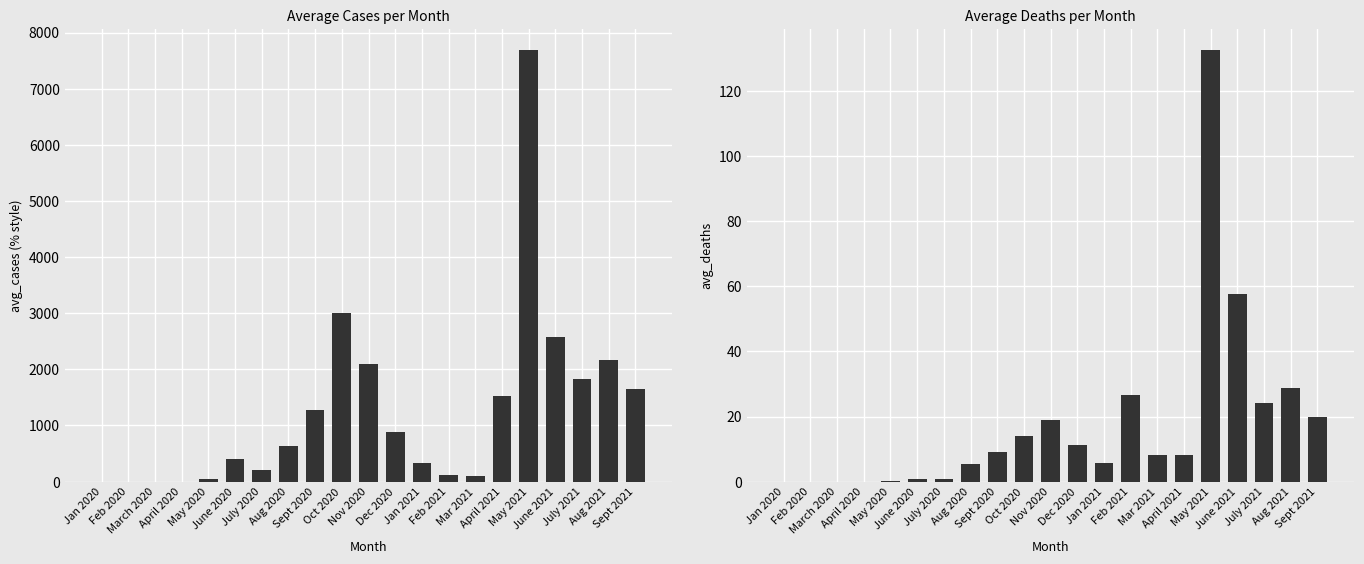

Which category has the lowest value in the avg_deaths series?

Jan 2020